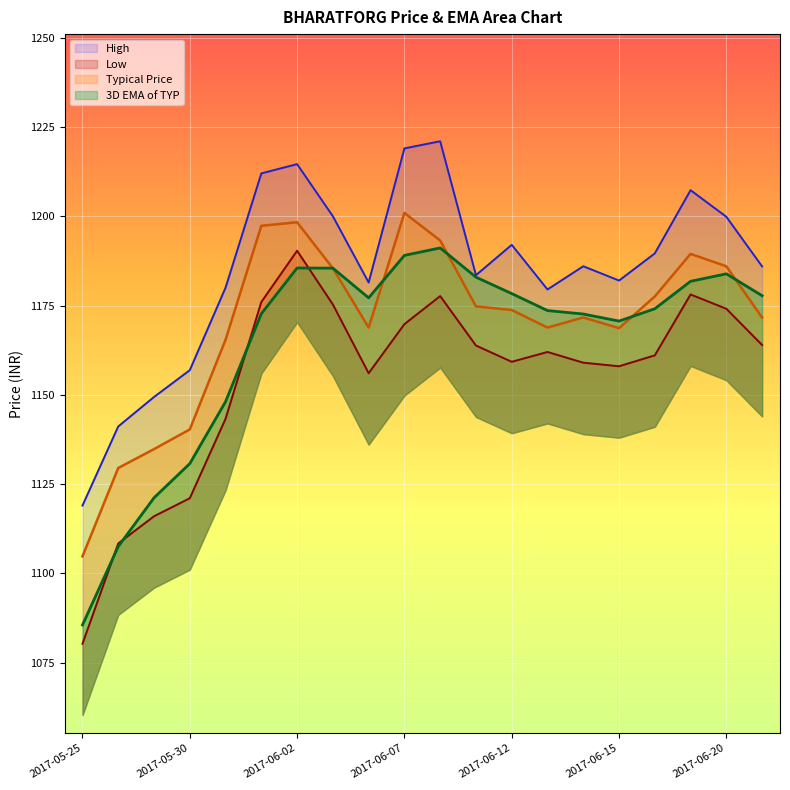

True or false: High has a value of 624.6 at 2017-05-30.

False